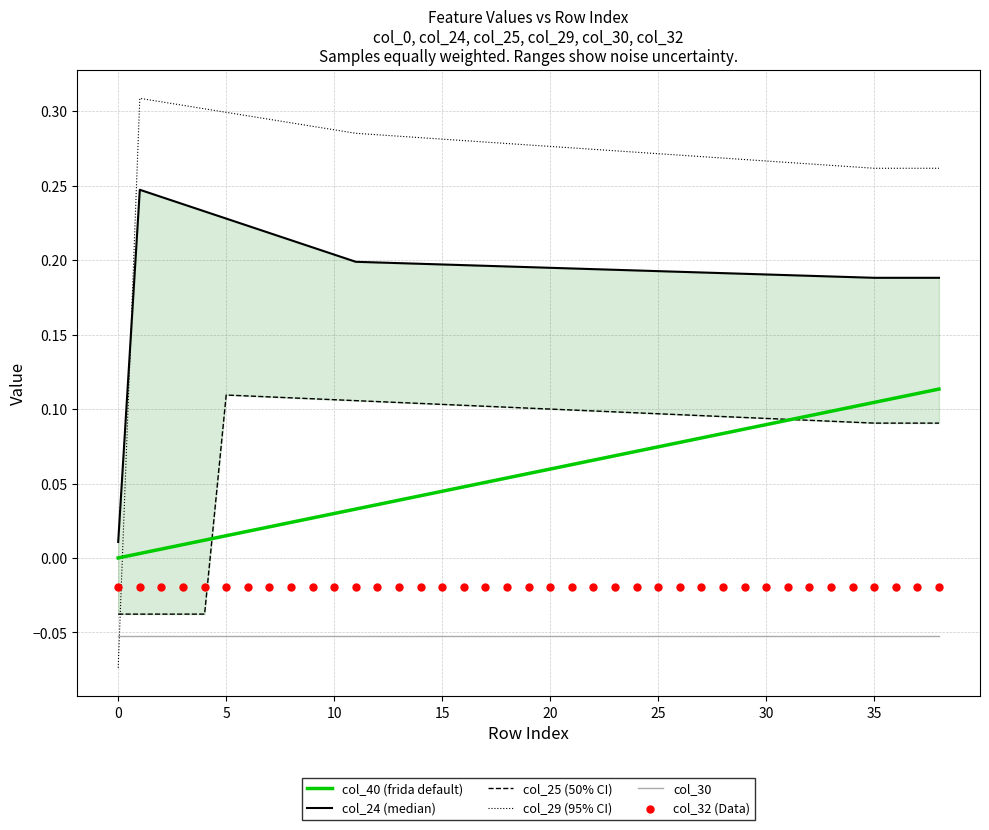

What is the total value across all series at 33?

0.6